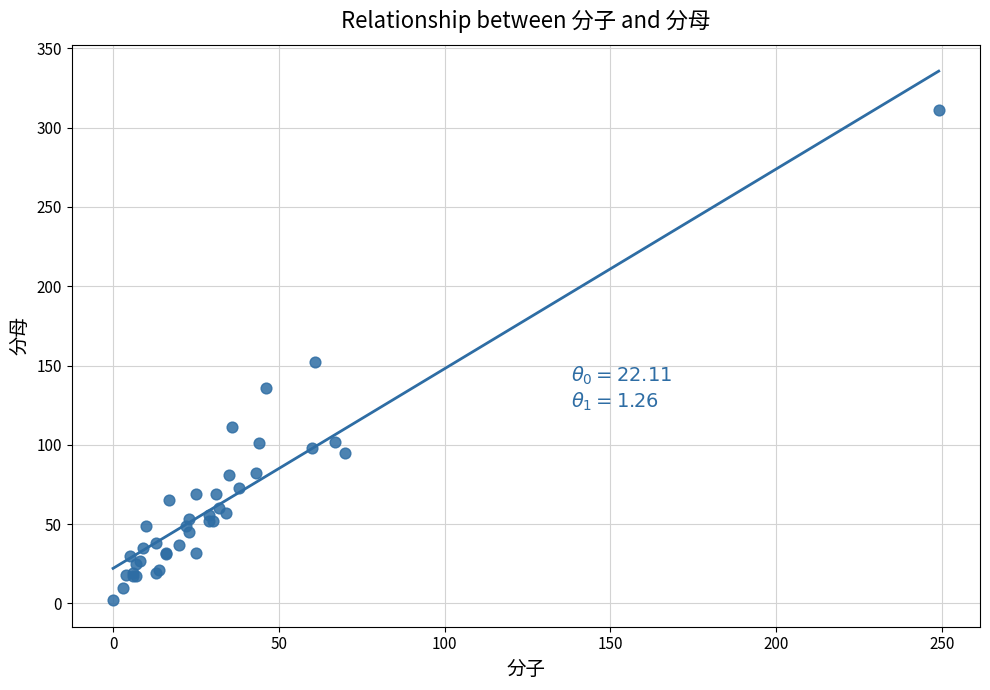

What Y value in the scatter plot is closest to 156?

152